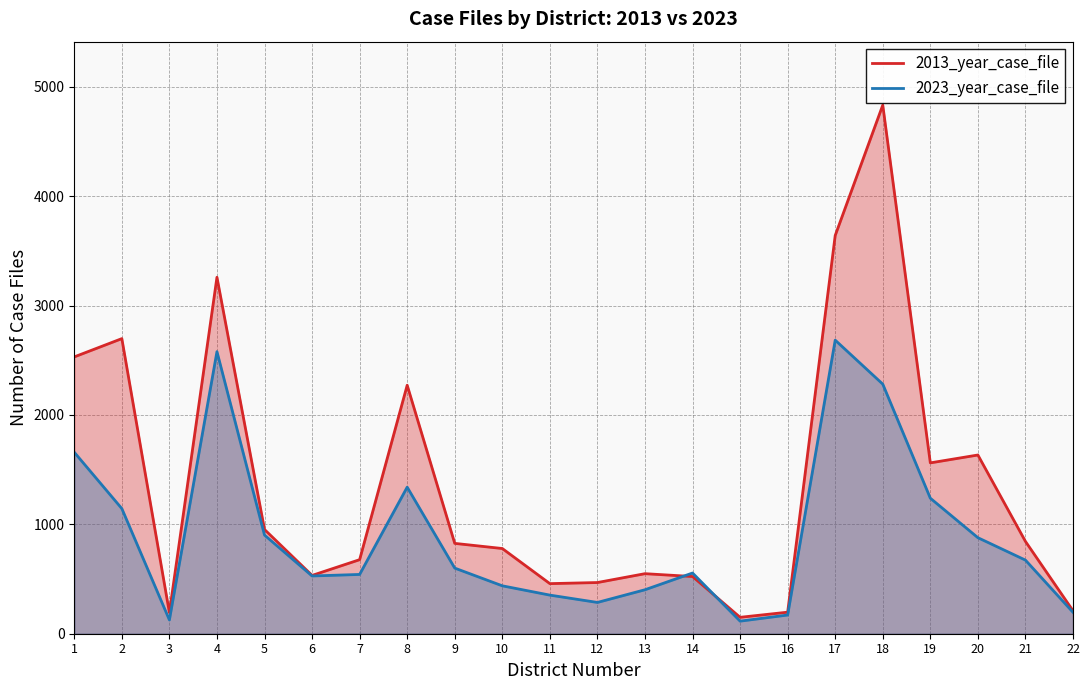

What is the smallest value displayed?

115